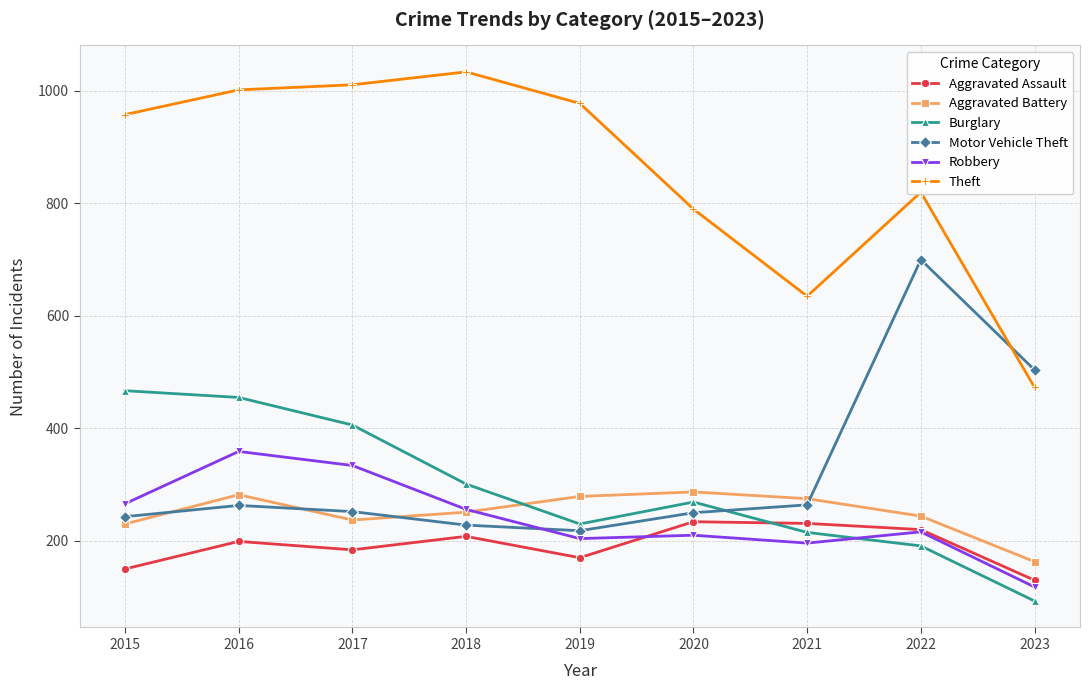

List the series in order of their peak value, highest first.

Theft, Motor Vehicle Theft, Burglary, Robbery, Aggravated Battery, Aggravated Assault